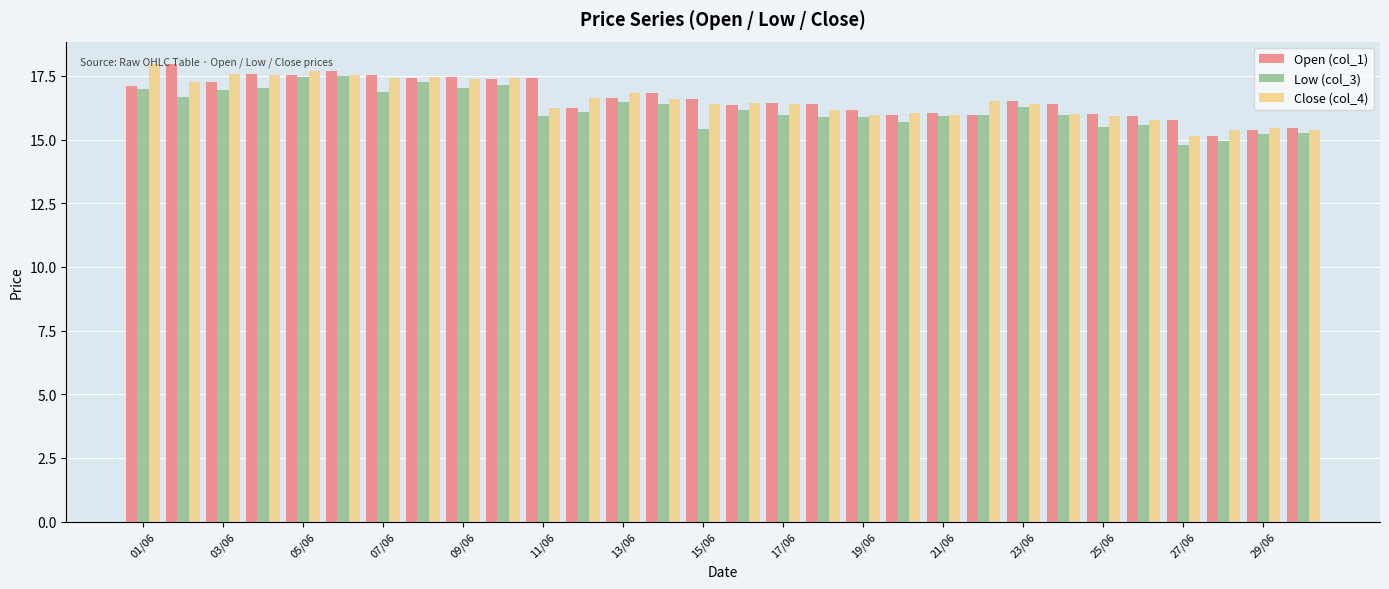

What is the difference between the maximum and minimum values in the Open (col_1) series?

2.8